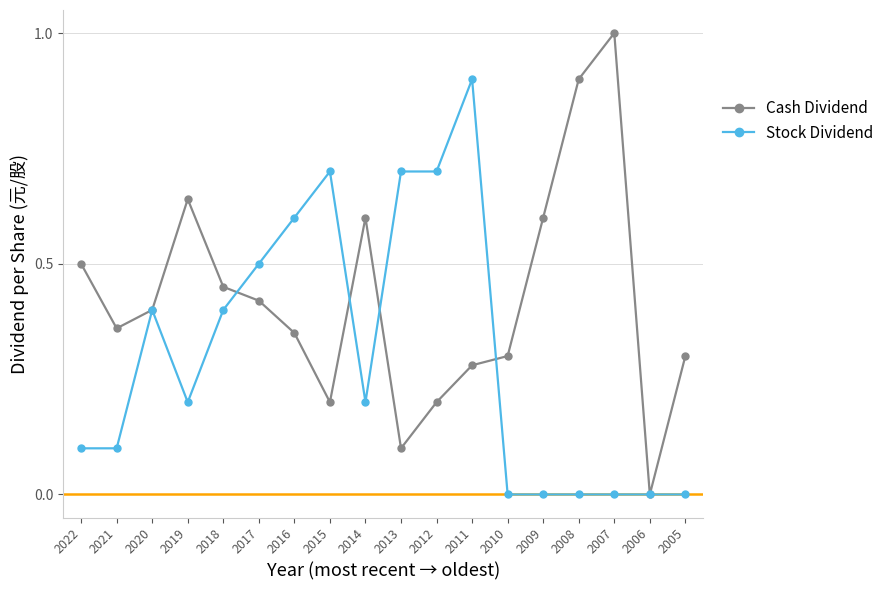

How many interior local peaks does the Cash Dividend series have?

3